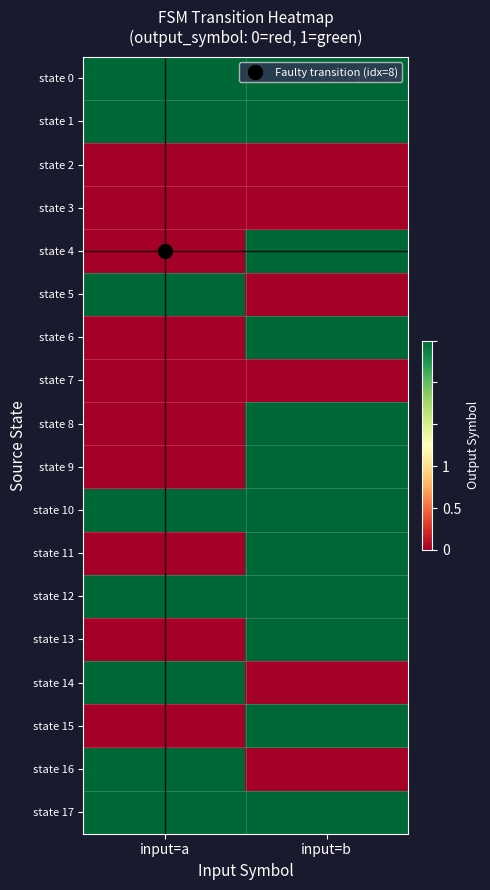

Reading right to left, what are all the values shown in this chart?

state 0: input=b=1	input=a=1
state 1: input=b=1	input=a=1
state 2: input=b=0	input=a=0
state 3: input=b=0	input=a=0
state 4: input=b=1	input=a=0
state 5: input=b=0	input=a=1
state 6: input=b=1	input=a=0
state 7: input=b=0	input=a=0
state 8: input=b=1	input=a=0
state 9: input=b=1	input=a=0
state 10: input=b=1	input=a=1
state 11: input=b=1	input=a=0
state 12: input=b=1	input=a=1
state 13: input=b=1	input=a=0
state 14: input=b=0	input=a=1
state 15: input=b=1	input=a=0
state 16: input=b=0	input=a=1
state 17: input=b=1	input=a=1